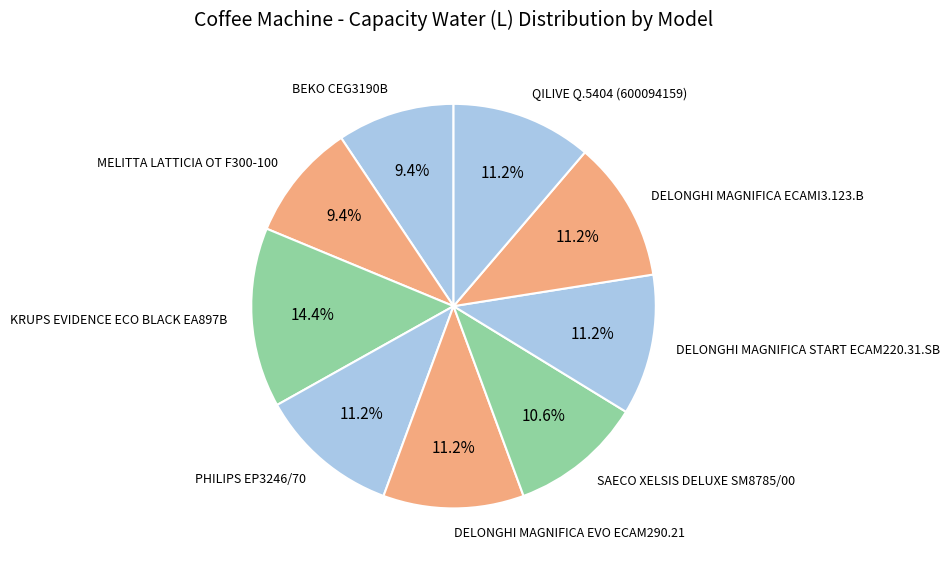

Approximately how many times larger is the value at SAECO XELSIS DELUXE SM8785/00 compared to KRUPS EVIDENCE ECO BLACK EA897B?

0.7